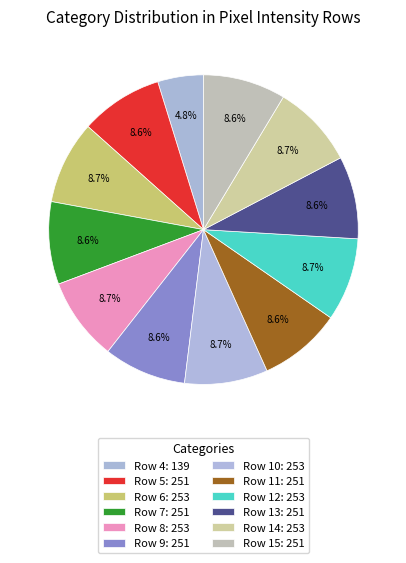

Between Row 11 and Row 10, which is larger?

Row 10